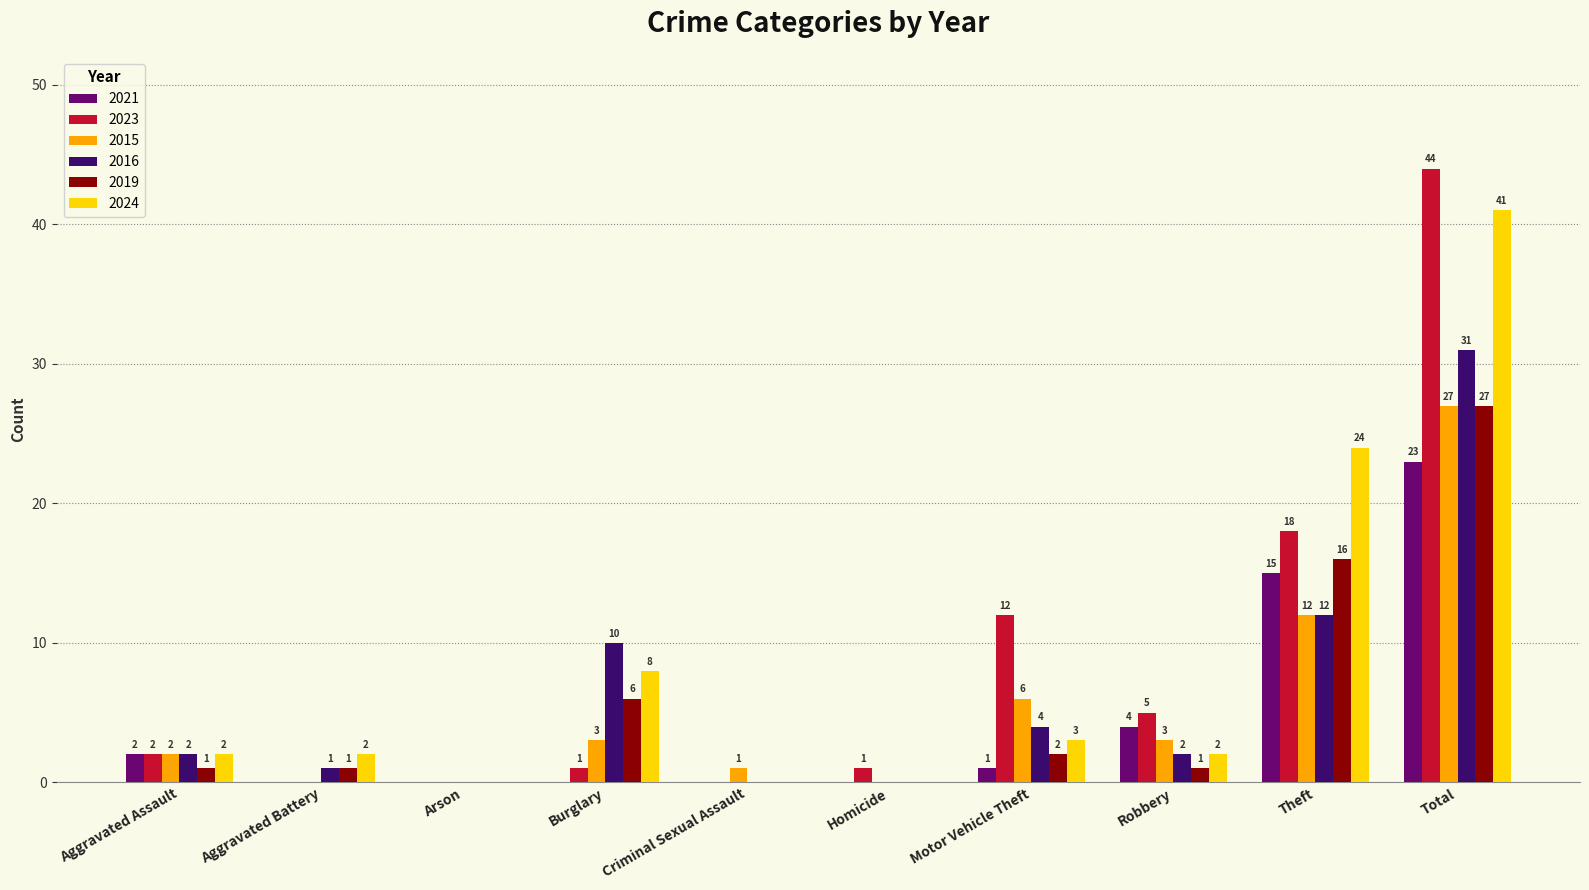

How many categories are shown in the chart?

10